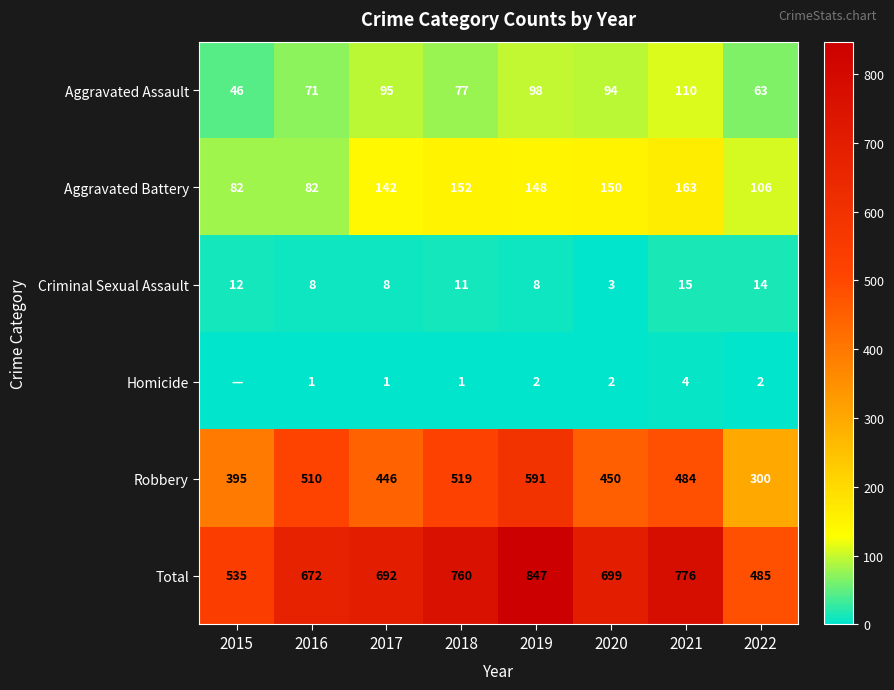

How many distinct data groups are displayed?

6